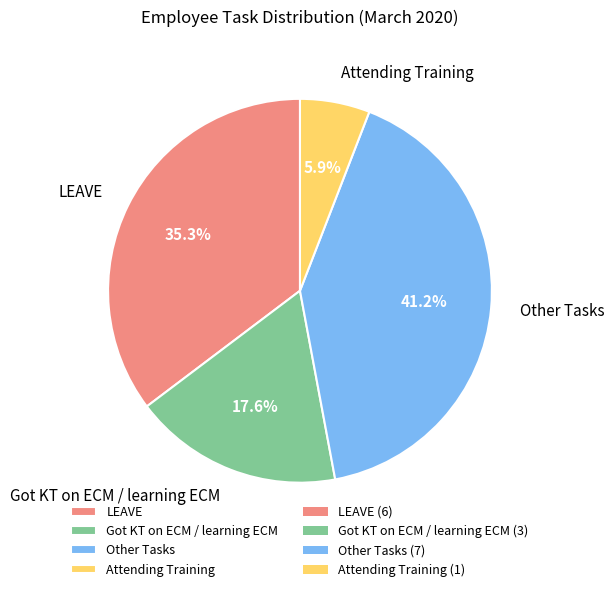

What is the smallest slice in the pie chart?

Attending Training